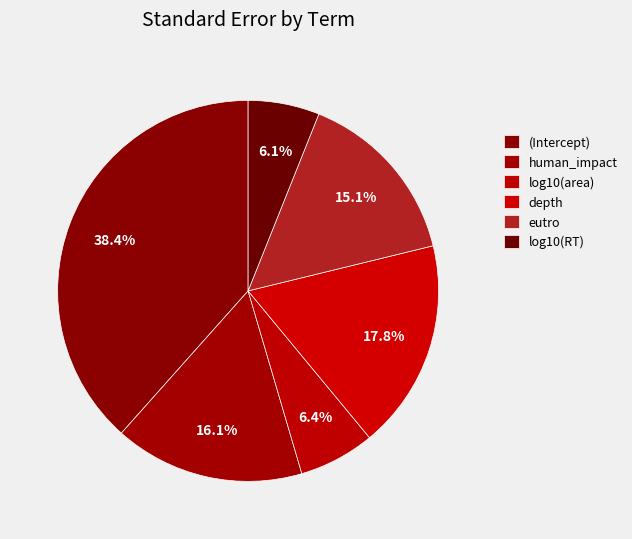

Which slice is the smallest?

log10(RT)